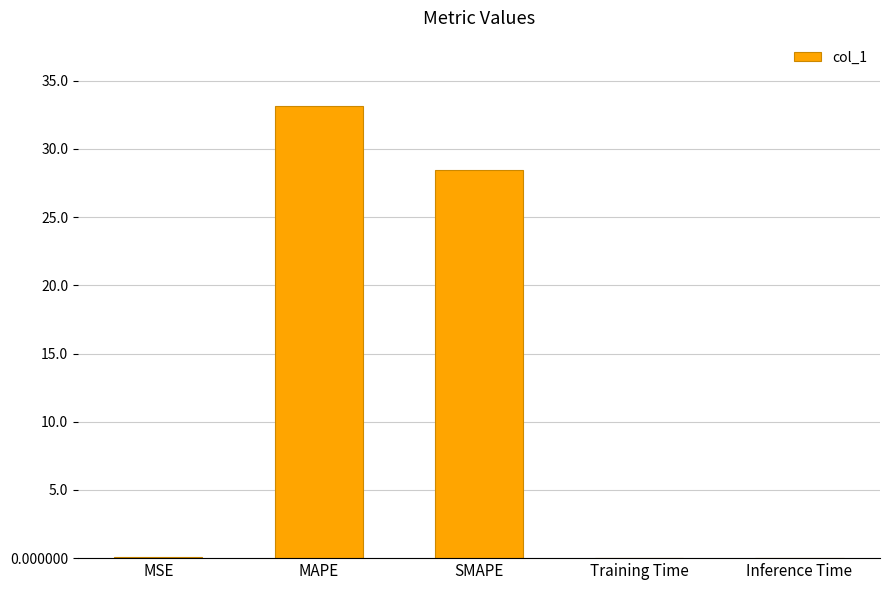

What is the sum of all values?

61.7